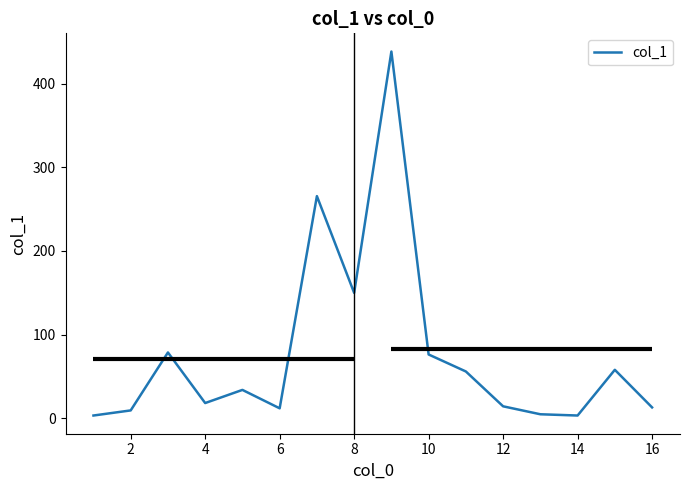

What is the greatest value displayed?

438.2